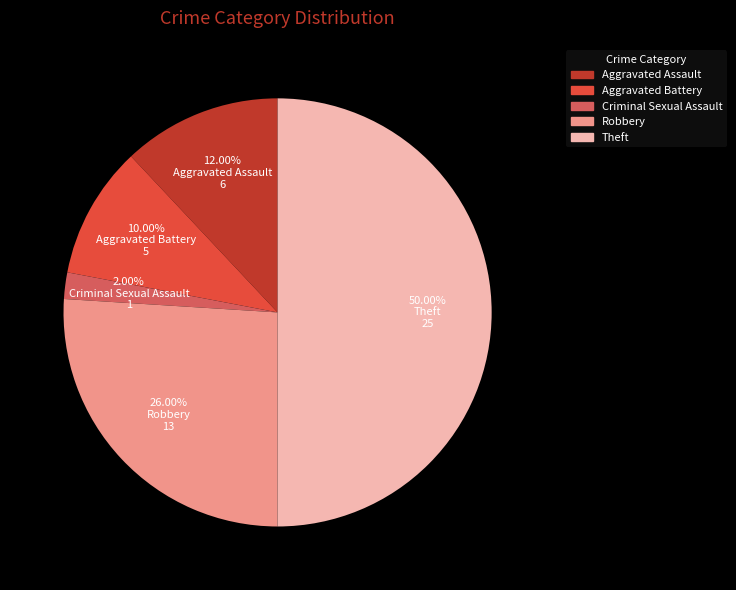

Is Robbery the majority of the pie?

No